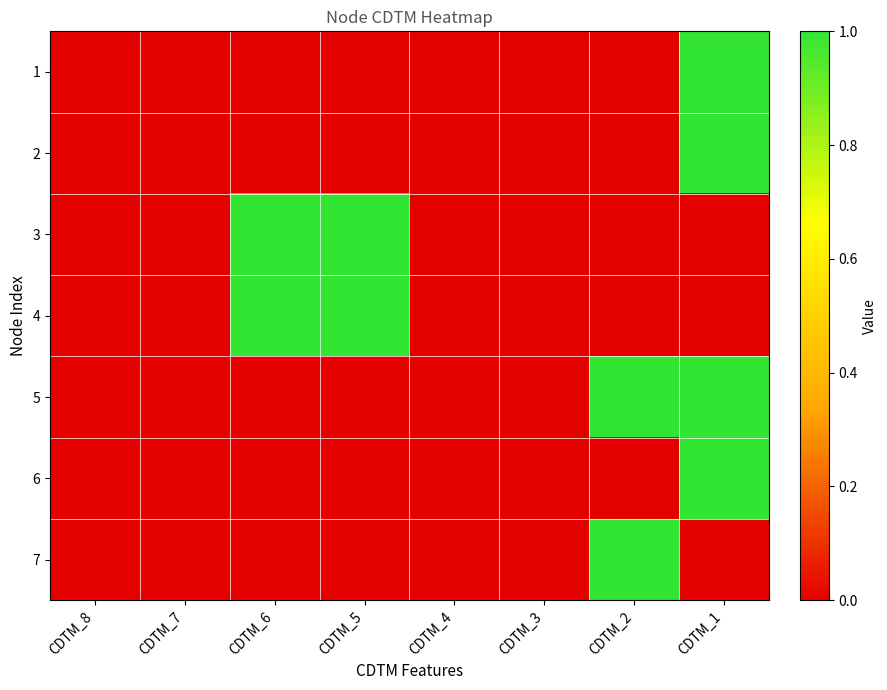

Reading left to right, list all the values displayed in this chart.

1: CDTM_8=0	CDTM_7=0	CDTM_6=0	CDTM_5=0	CDTM_4=0	CDTM_3=0	CDTM_2=0	CDTM_1=1
2: CDTM_8=0	CDTM_7=0	CDTM_6=0	CDTM_5=0	CDTM_4=0	CDTM_3=0	CDTM_2=0	CDTM_1=1
3: CDTM_8=0	CDTM_7=0	CDTM_6=1	CDTM_5=1	CDTM_4=0	CDTM_3=0	CDTM_2=0	CDTM_1=0
4: CDTM_8=0	CDTM_7=0	CDTM_6=1	CDTM_5=1	CDTM_4=0	CDTM_3=0	CDTM_2=0	CDTM_1=0
5: CDTM_8=0	CDTM_7=0	CDTM_6=0	CDTM_5=0	CDTM_4=0	CDTM_3=0	CDTM_2=1	CDTM_1=1
6: CDTM_8=0	CDTM_7=0	CDTM_6=0	CDTM_5=0	CDTM_4=0	CDTM_3=0	CDTM_2=0	CDTM_1=1
7: CDTM_8=0	CDTM_7=0	CDTM_6=0	CDTM_5=0	CDTM_4=0	CDTM_3=0	CDTM_2=1	CDTM_1=0